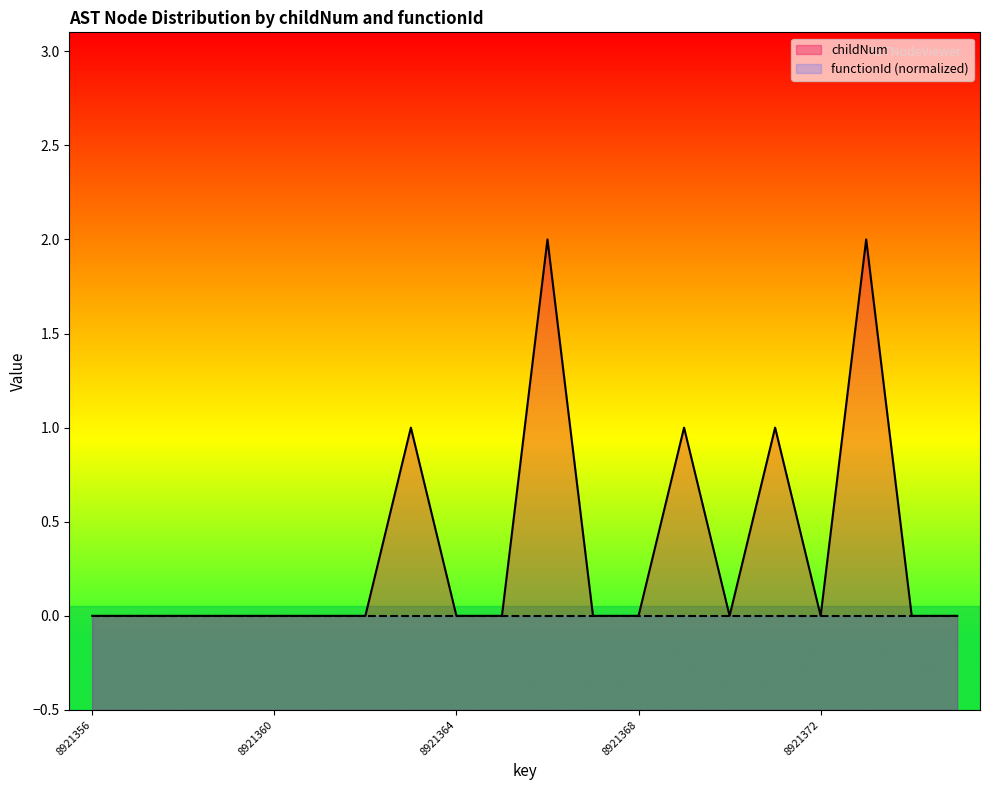

Between 8921360 and 8921368, which is larger?

8921360